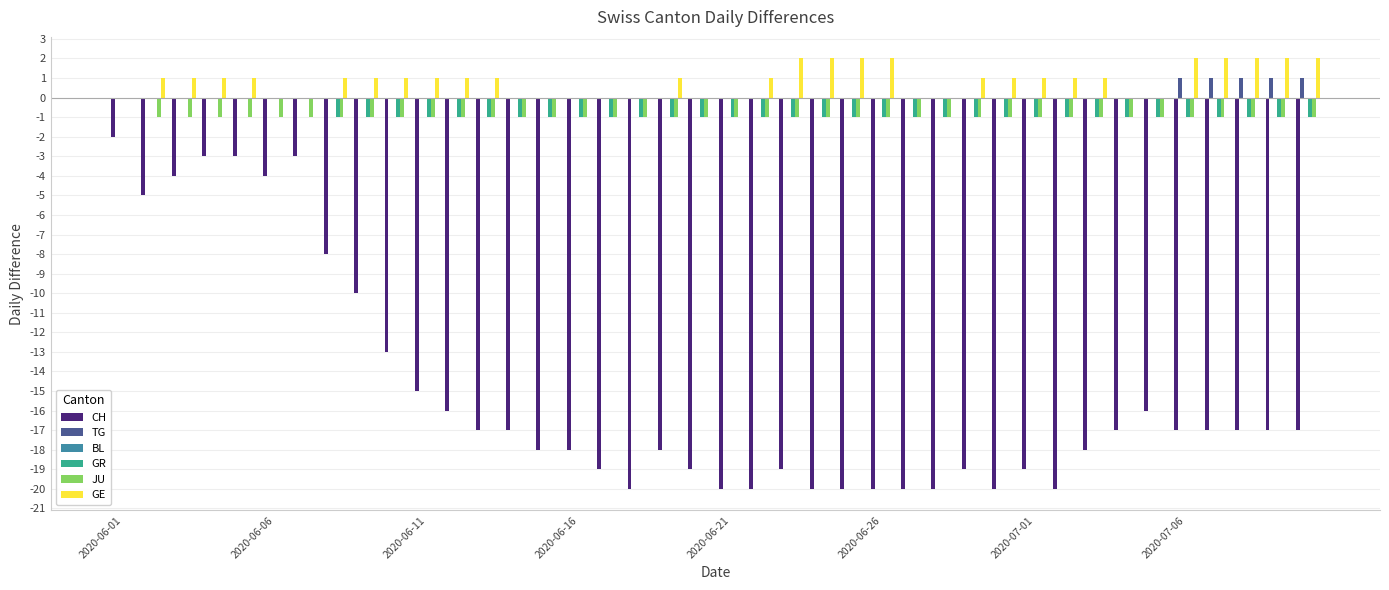

What is the sum of all GR values?

-33